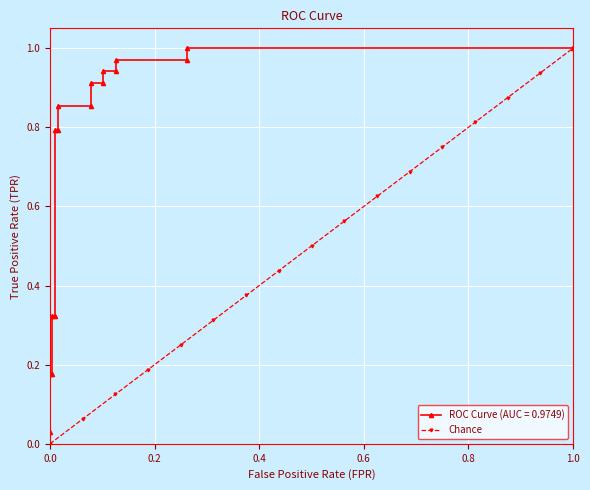

Which category has the highest value in the Chance series?

1.0